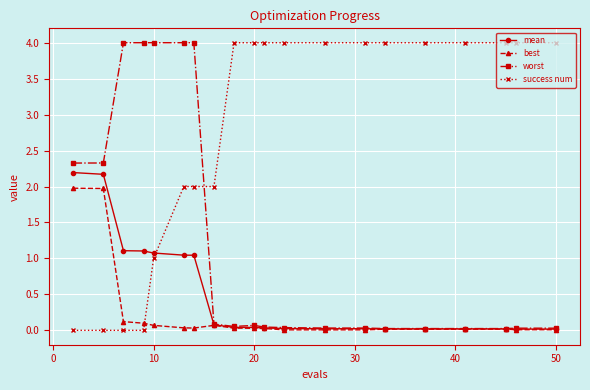

After their last crossing, which series has the higher values: best or success num?

success num